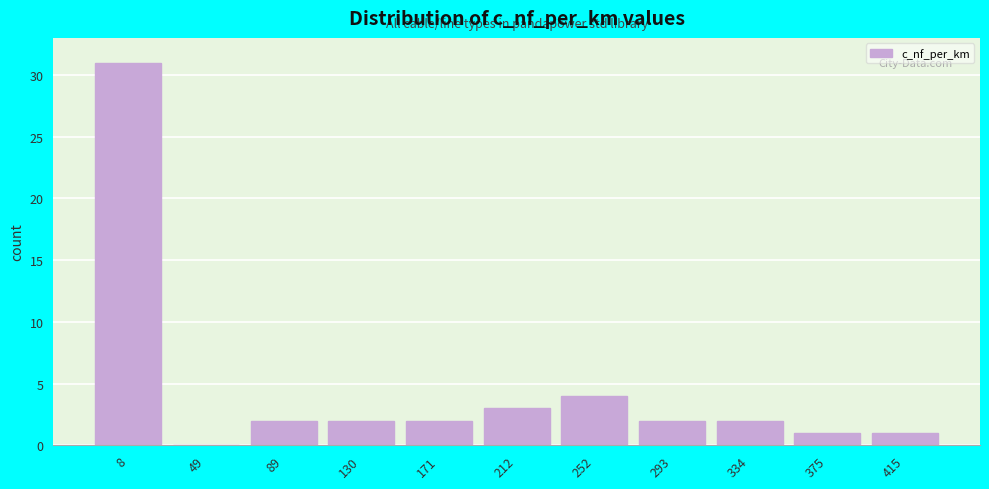

Reading left to right, transcribe all the data shown in this chart.

8=31	49=0	89=2	130=2	171=2	212=3	252=4	293=2	334=2	375=1	415=1